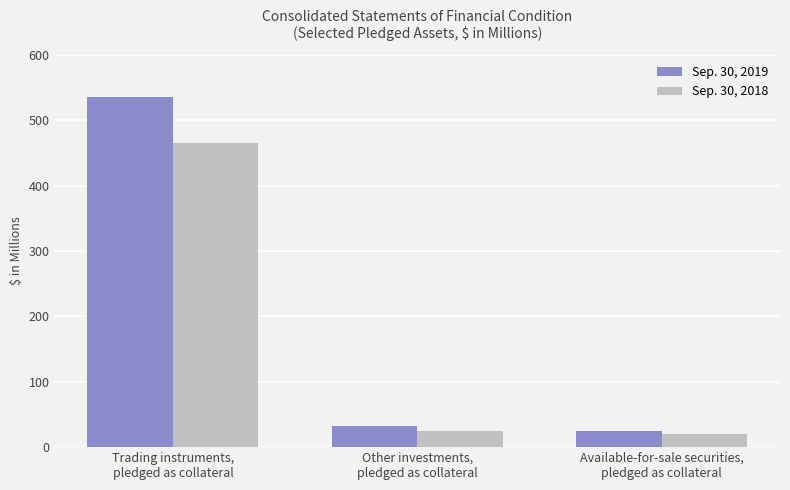

What is the smallest value displayed?

20